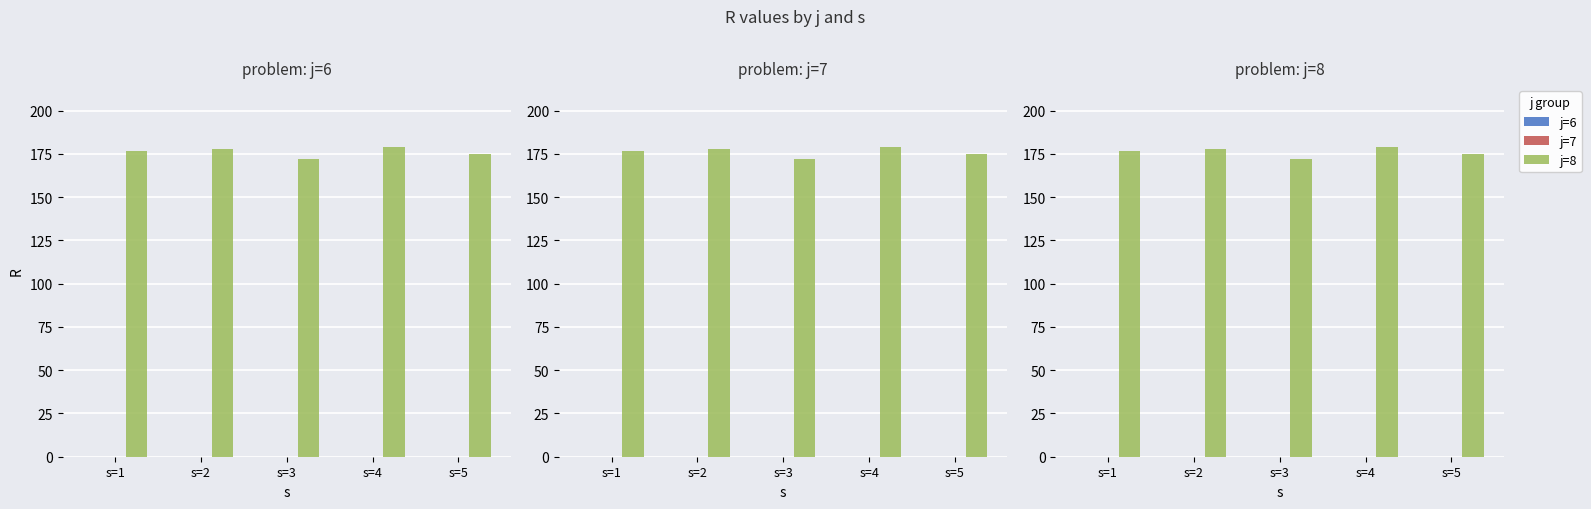

What is the greatest value displayed?

179